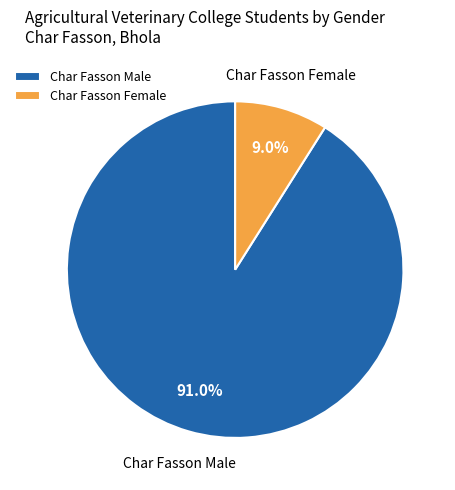

What is the majority slice?

Char Fasson Male